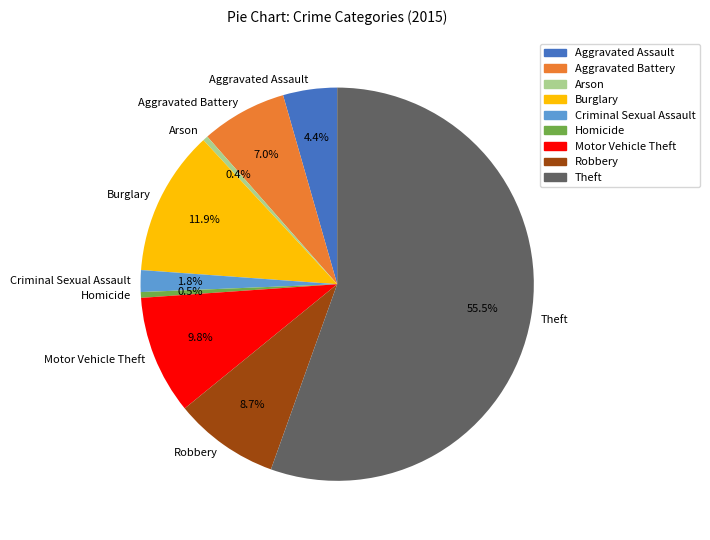

Which category has the biggest portion of the pie?

Theft